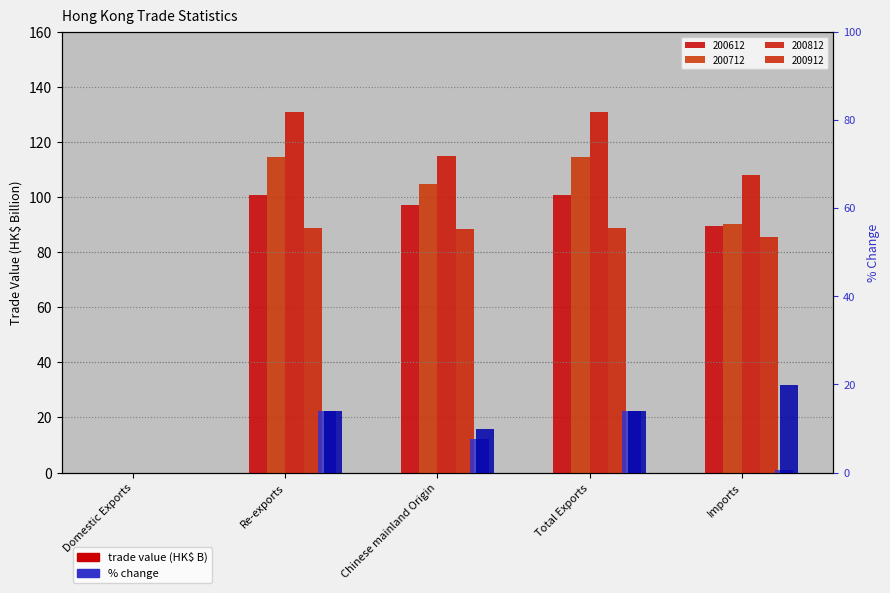

True or false: 200812_% CHG has a value of 19.9 at Imports.

True